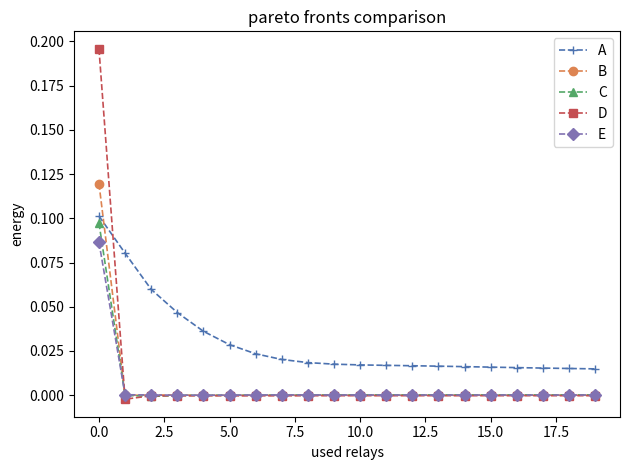

How many distinct data groups are displayed?

5